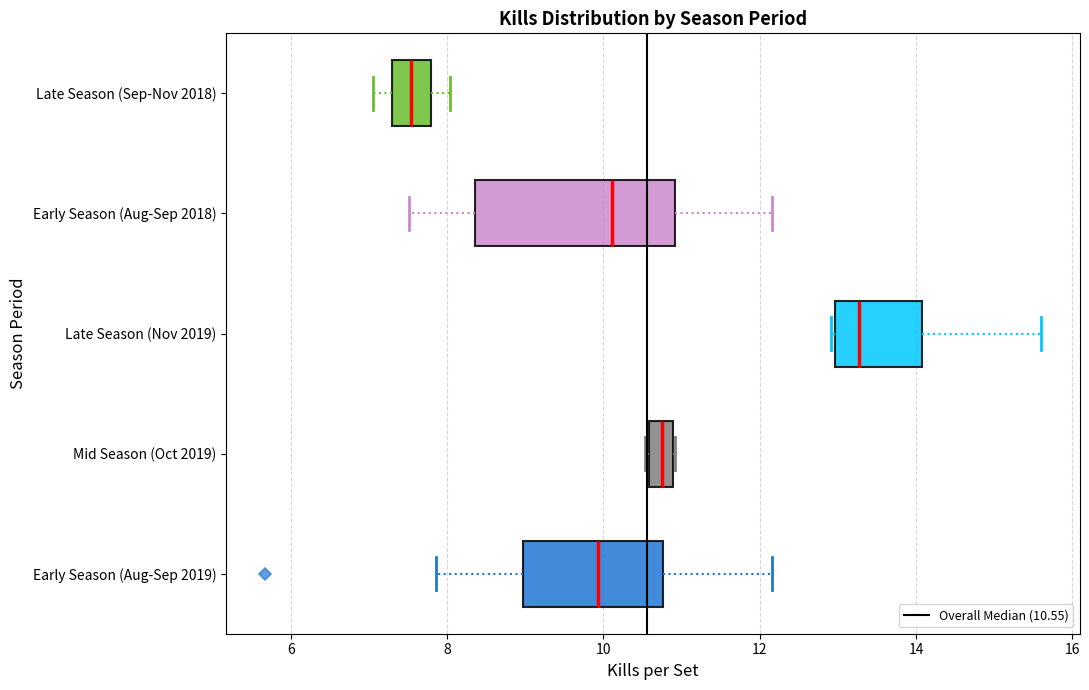

Which box is the widest, from its left edge to its right edge?

Early Season (Aug-Sep 2018)